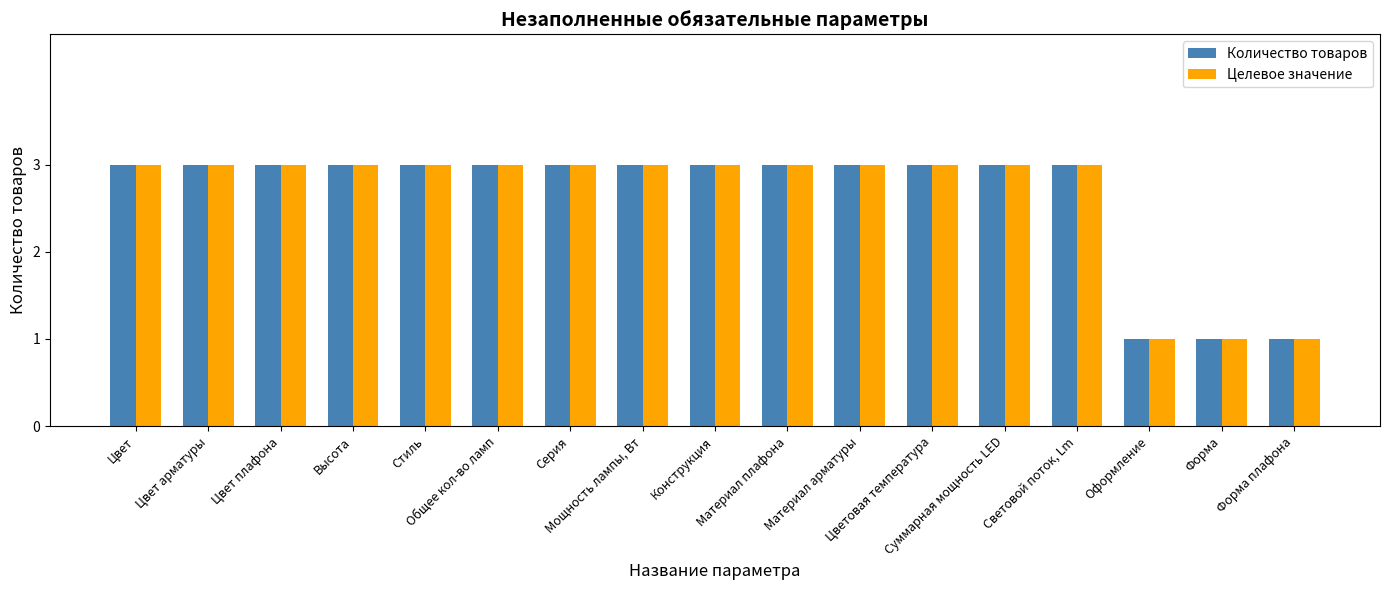

Does the chart contain stacked bars?

No